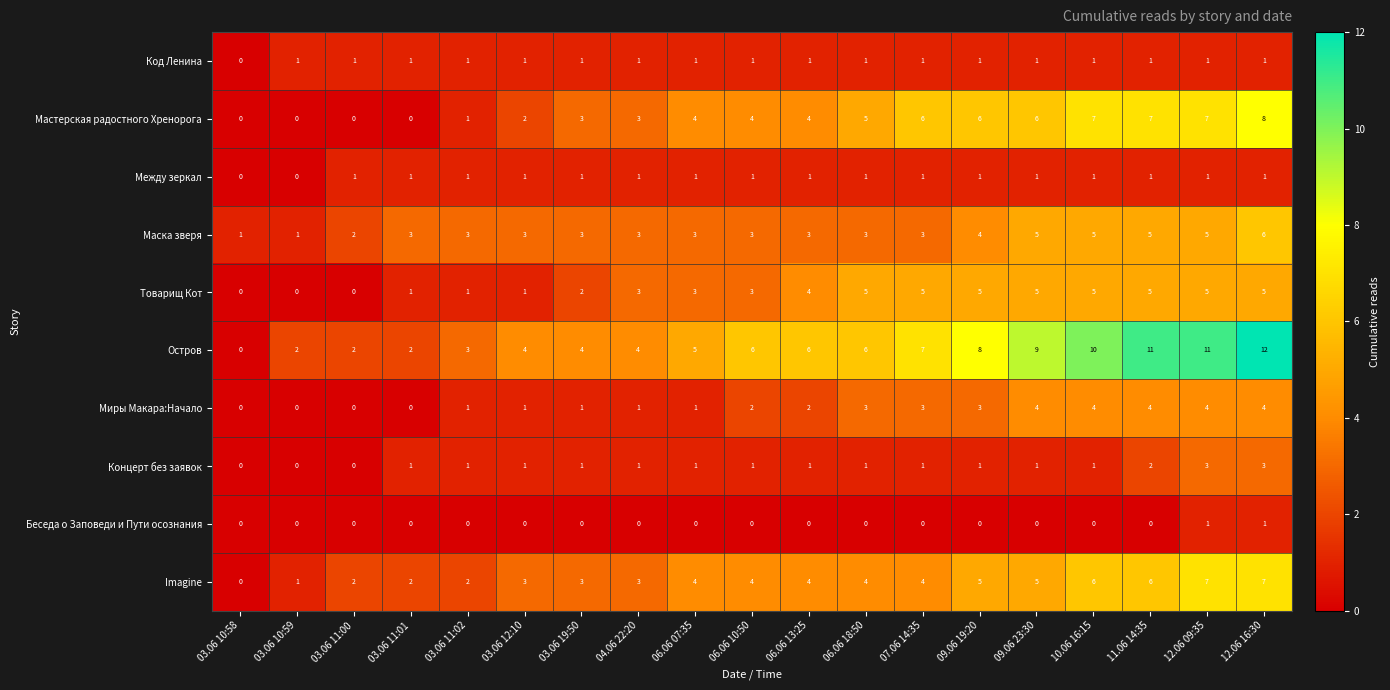

How many Мастерская радостного Хренорога values are between 1 and 6?

11